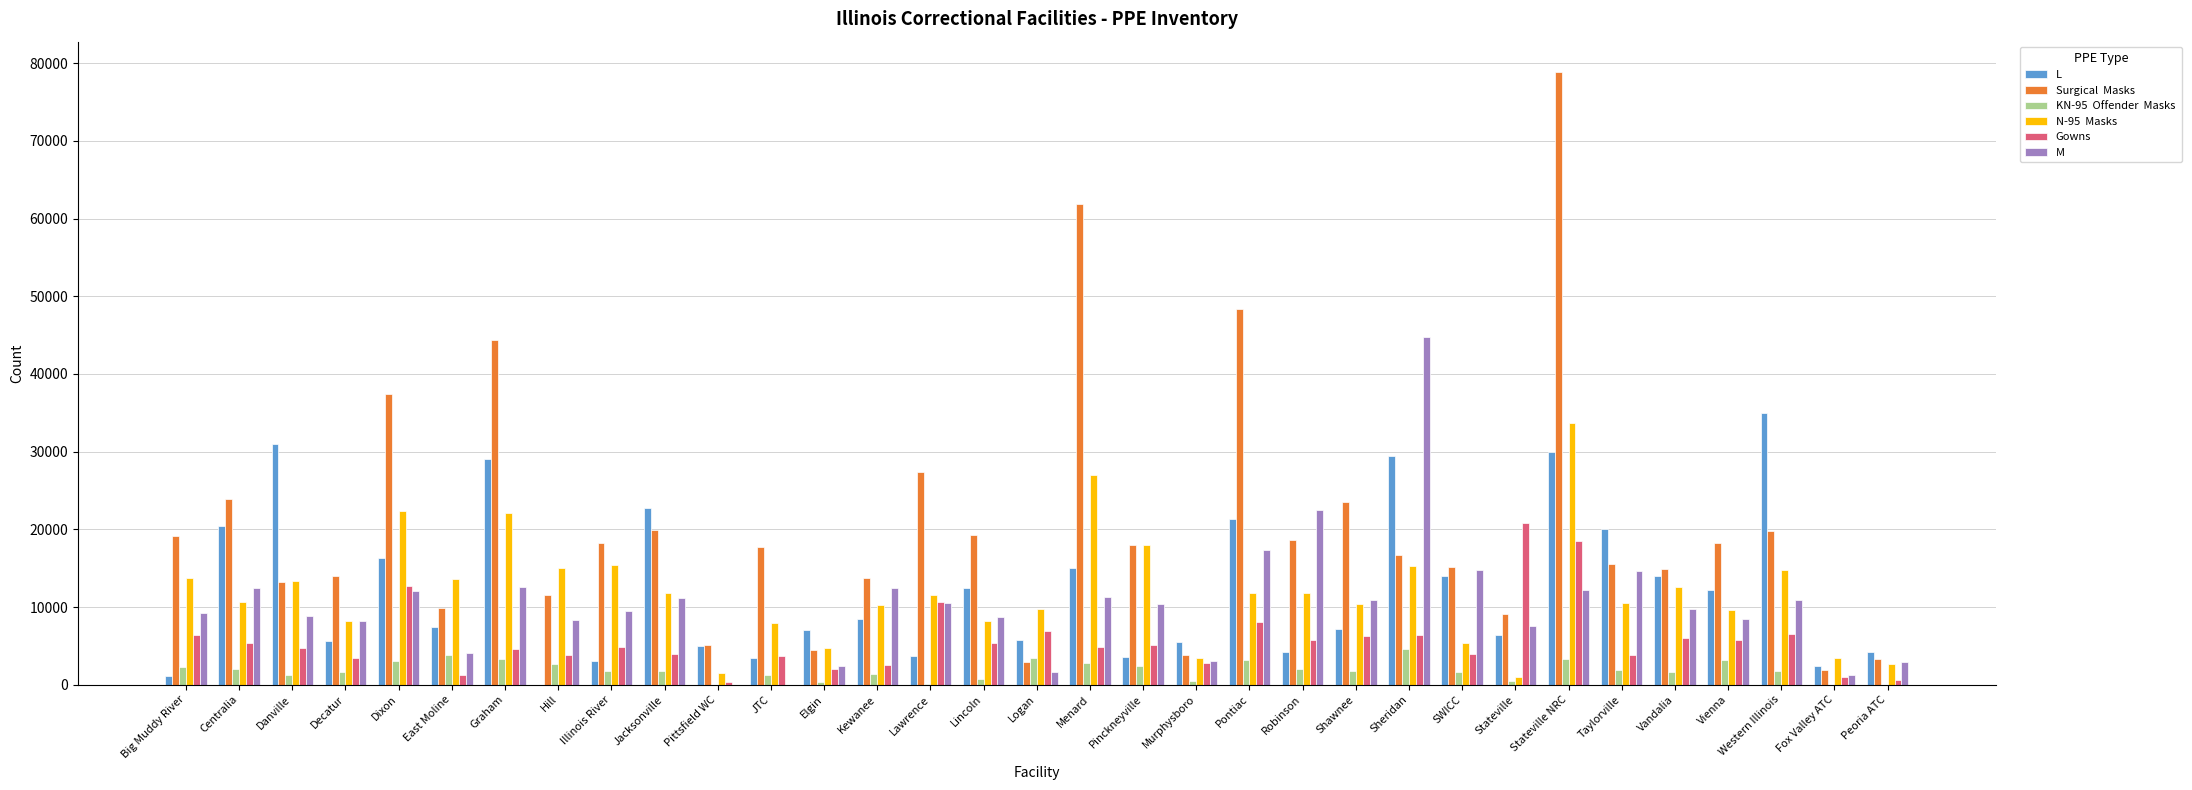

At which category does the chart reach its peak across all series?

Stateville NRC